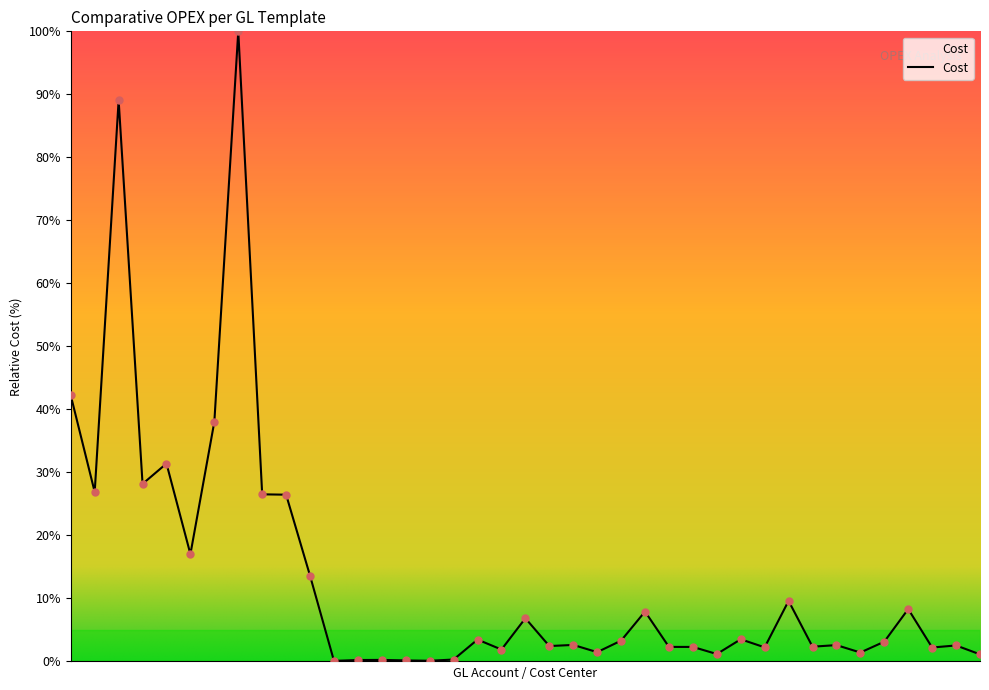

What is the maximum value shown in the chart?

100.0